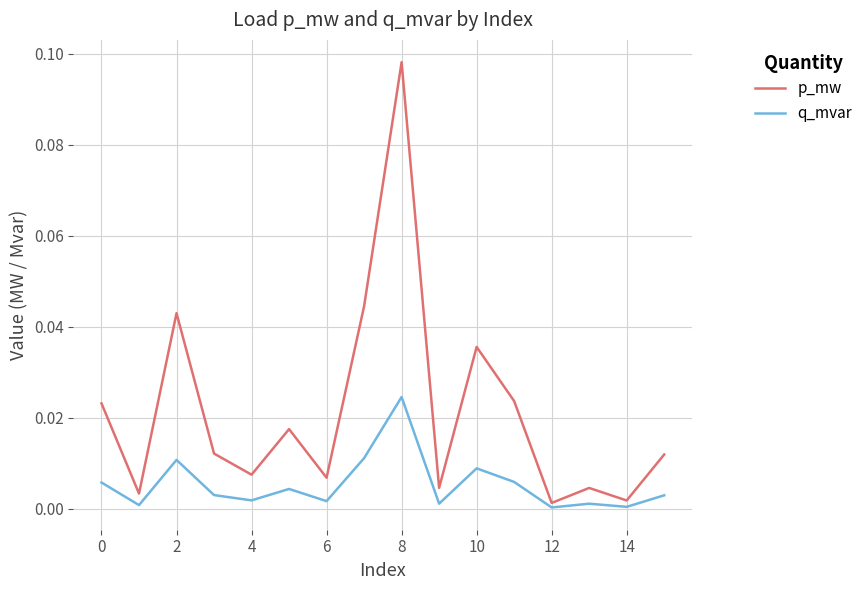

Which series has the widest spread of values?

p_mw